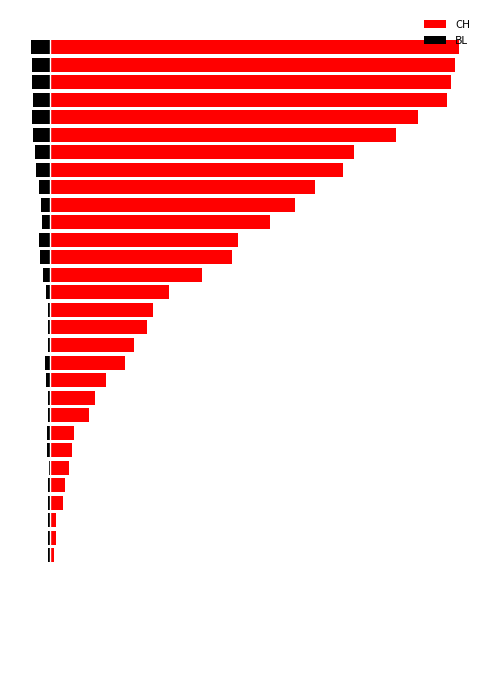

Does the chart contain any negative values?

Yes